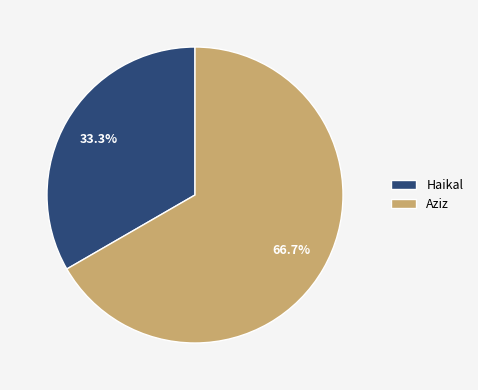

The Haikal slice represents 33% of the pie. True or false?

True